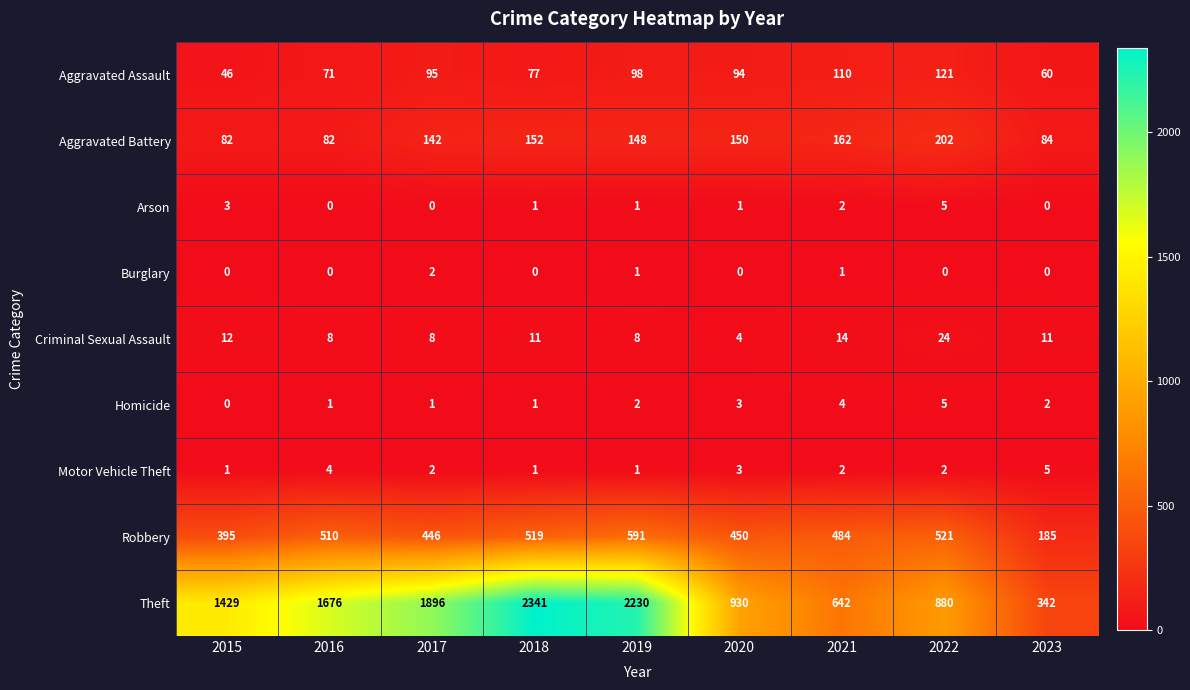

Where does the Aggravated Assault series first go above 94?

2017